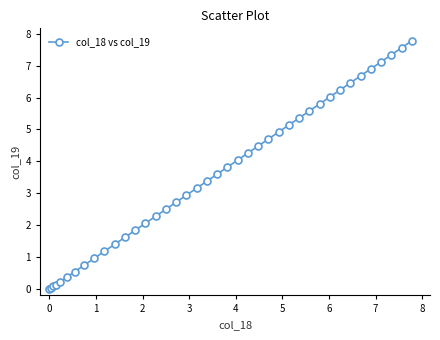

What is the maximum value shown in the chart?

7.8